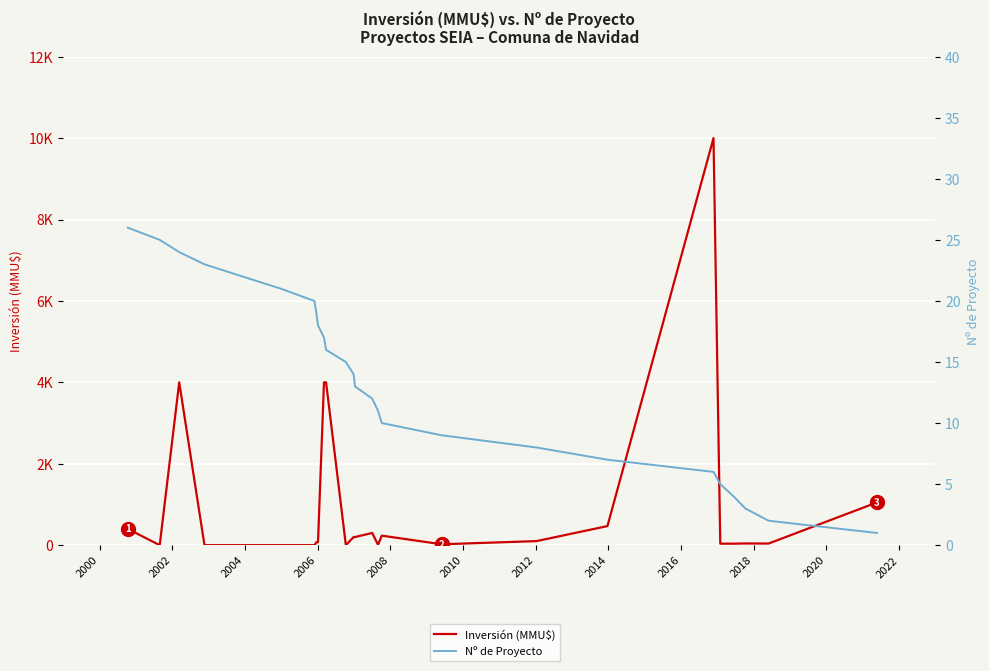

Which series has the largest range (max minus min)?

Inversión (MMU$)